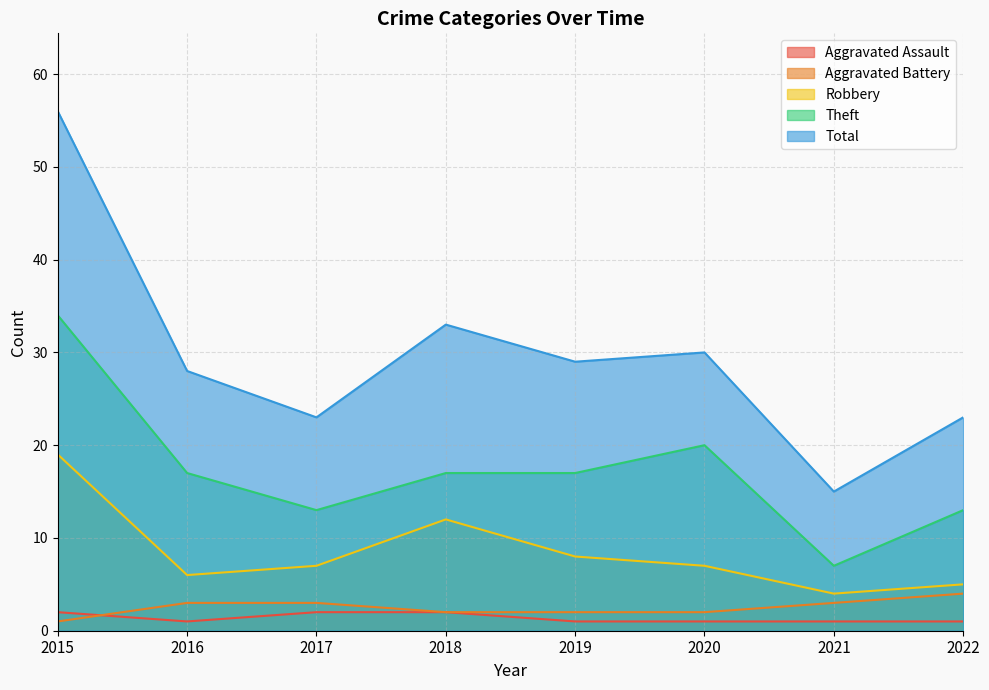

At 2018, list the series in order from smallest to largest.

Aggravated Assault, Aggravated Battery, Robbery, Theft, Total